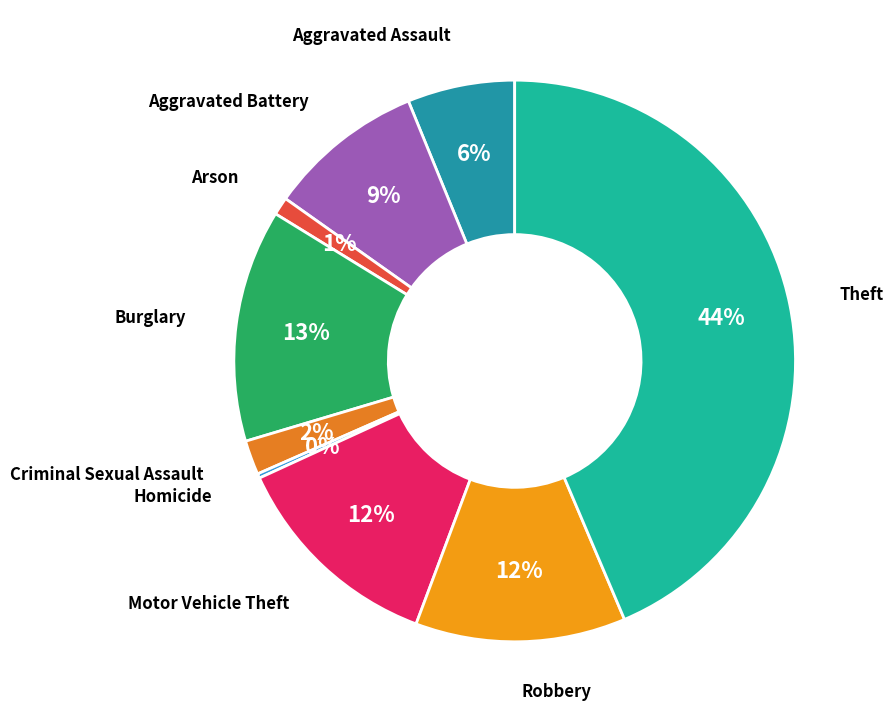

To the nearest percent, what is the average slice percentage?

11%